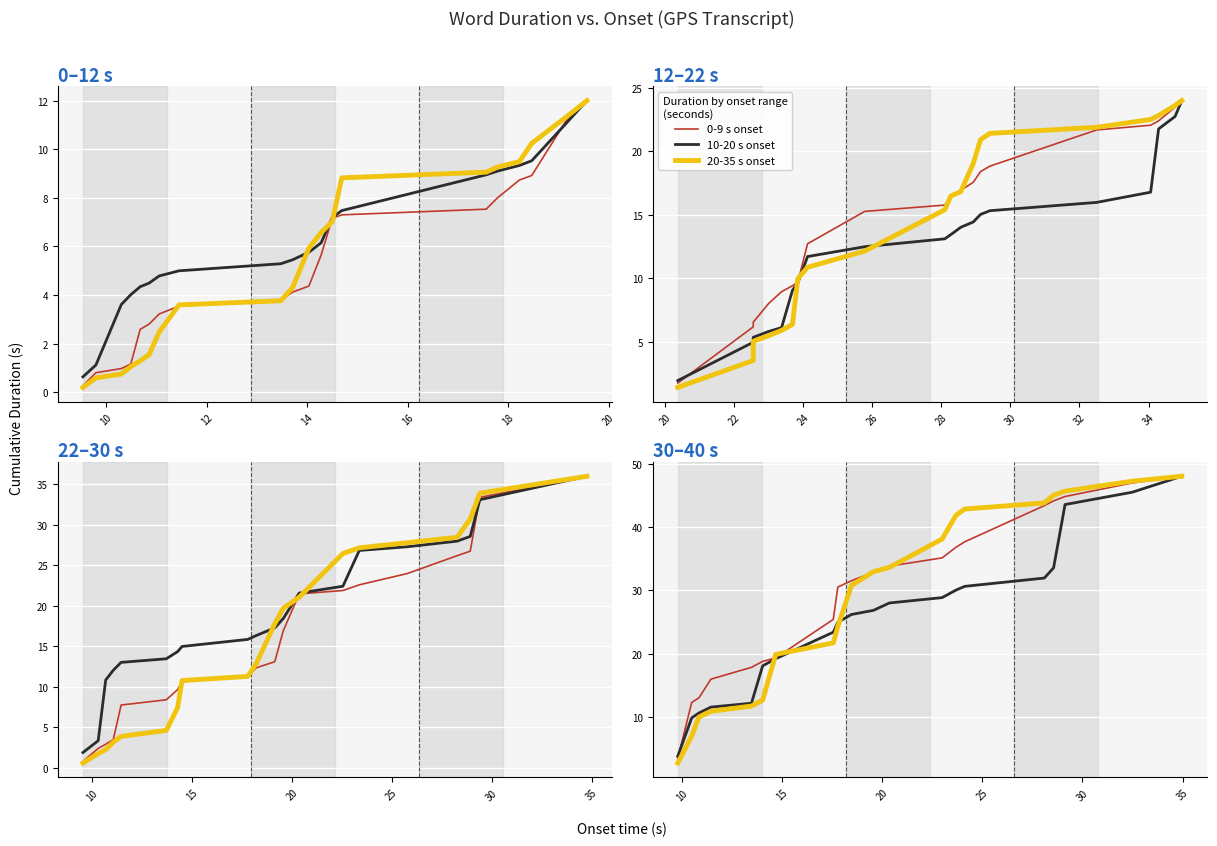

Which series has the widest spread of values?

20-35s